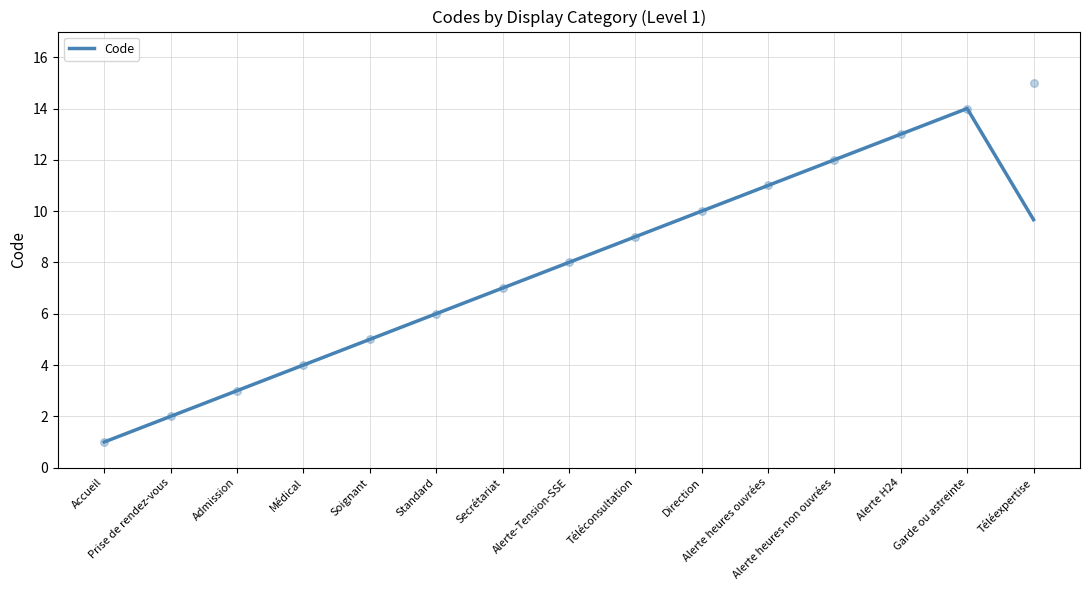

What is the change in value from Accueil to Garde ou astreinte?

+13.0